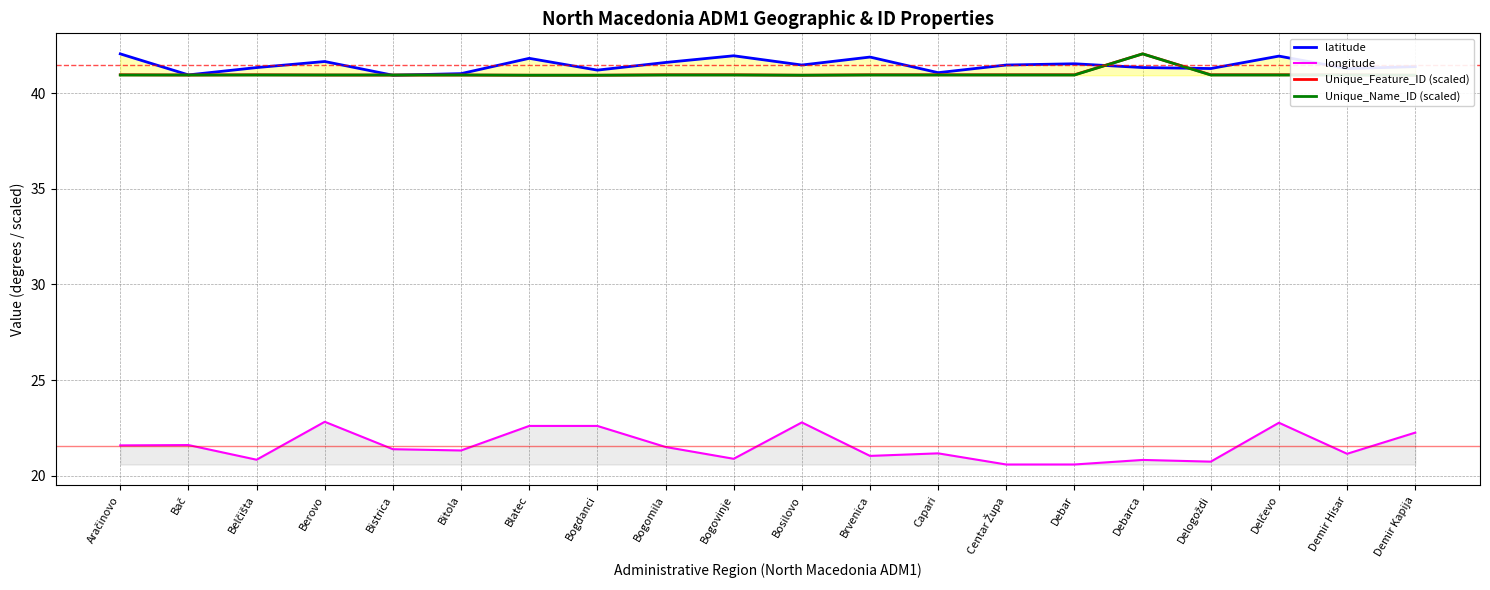

What is the greatest value displayed?

42.0